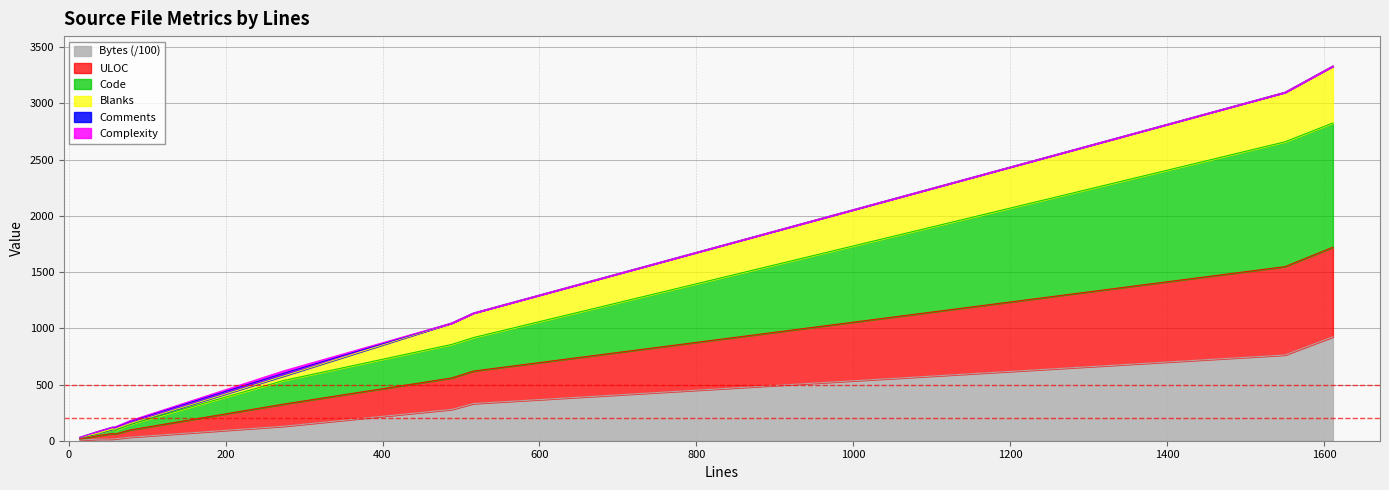

True or false: Bytes has a value of 31.2 at 78.

True